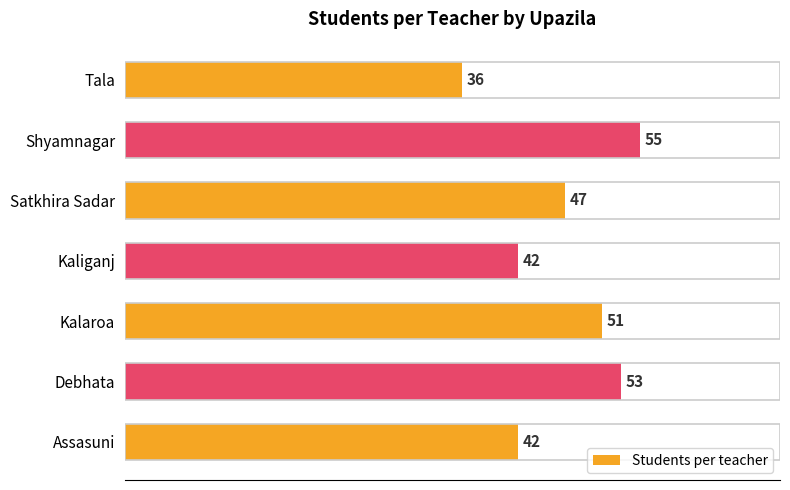

What is the difference between the second highest and second lowest values?

11